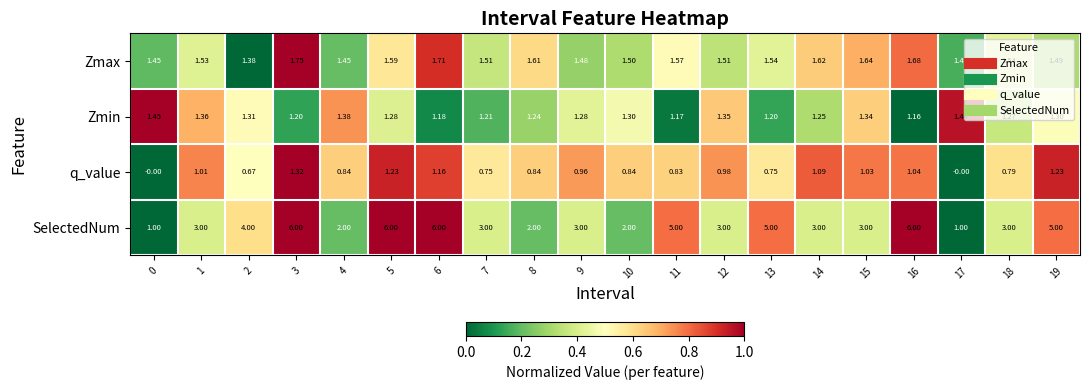

Between 0 and 6, which series saw the biggest shift?

SelectedNum